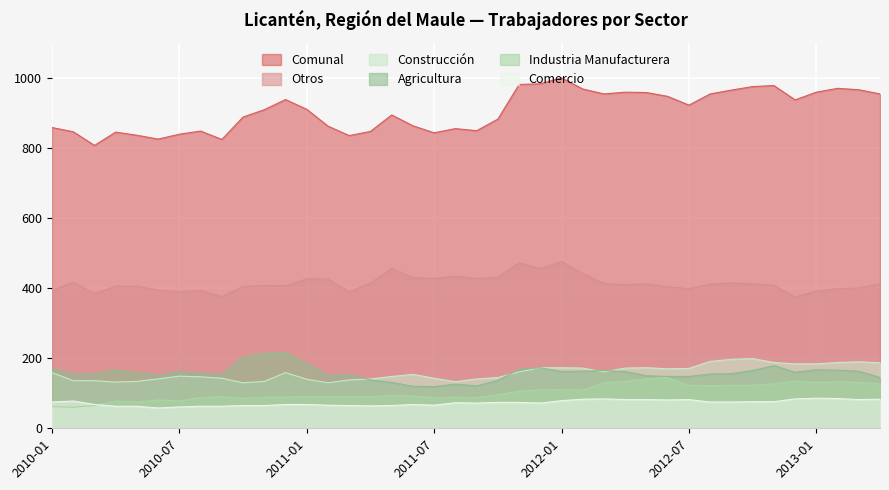

Is it true that Comercio equals 74 at 2011-10?

True